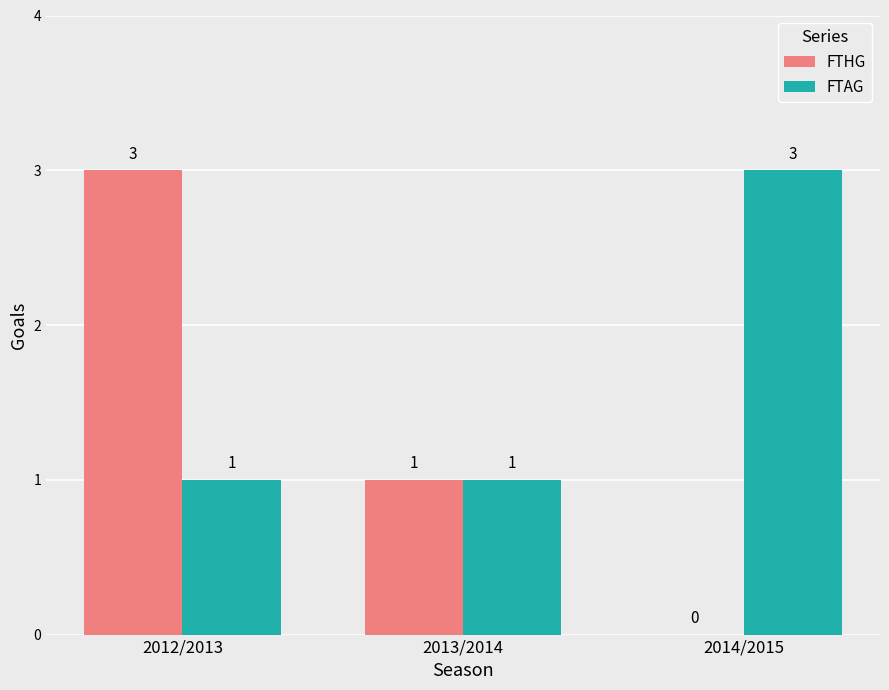

How many series are shown in this chart?

2